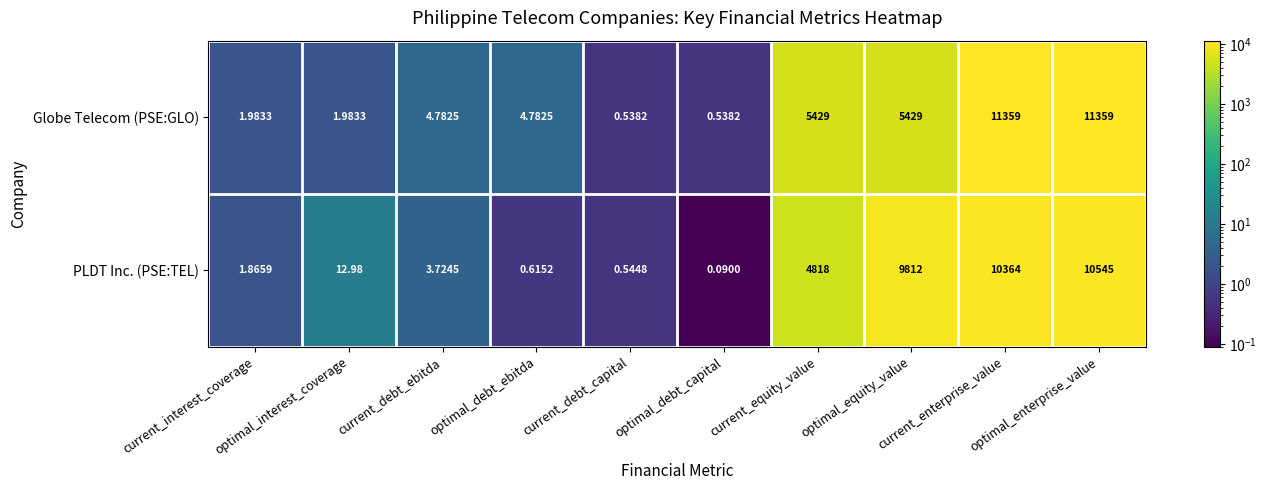

Which series changed the most between optimal_debt_capital and current_equity_value?

Globe Telecom (PSE:GLO)